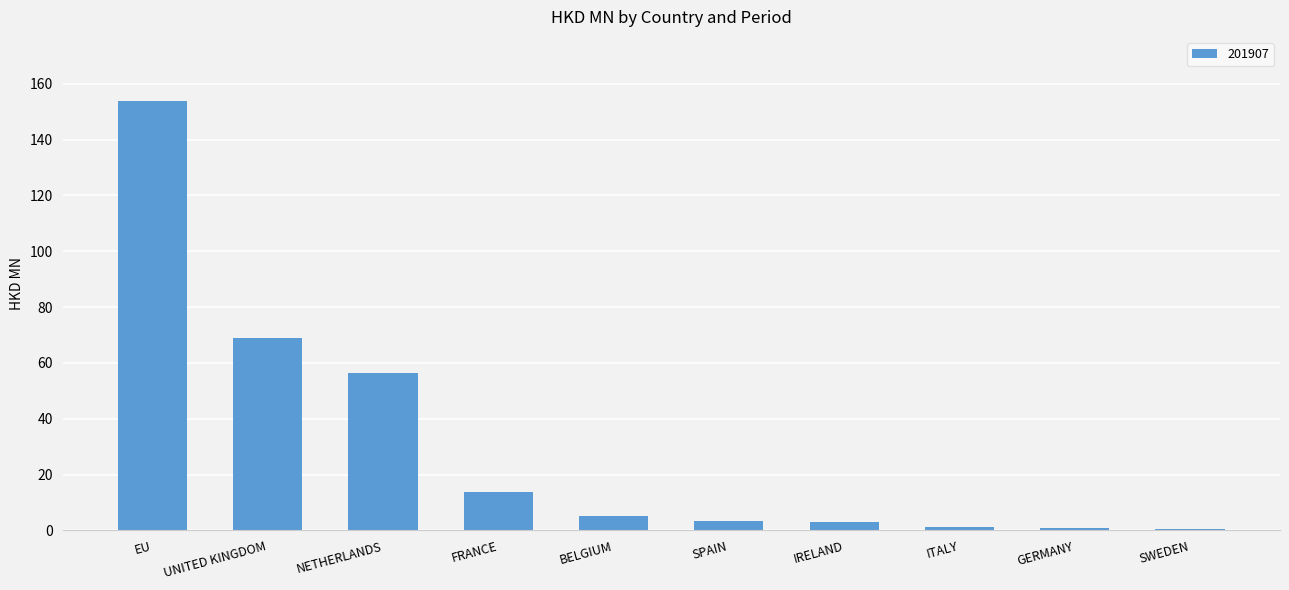

What is the greatest value displayed?

153.8